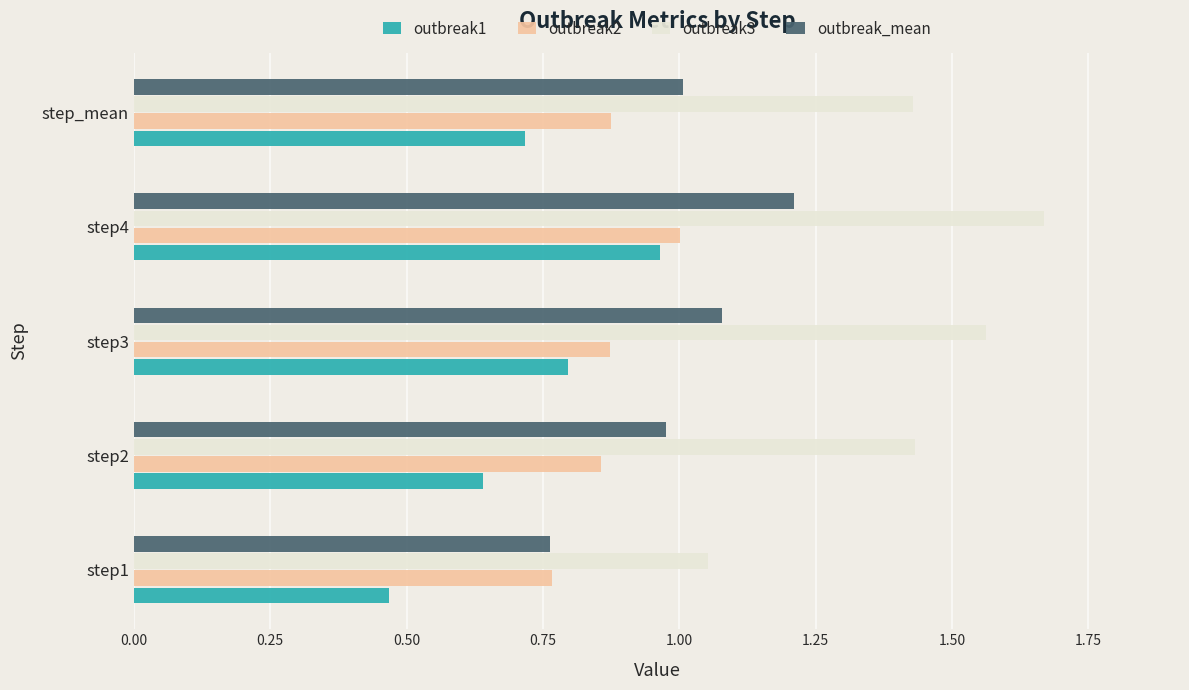

What is the average value of the outbreak1 series?

0.7